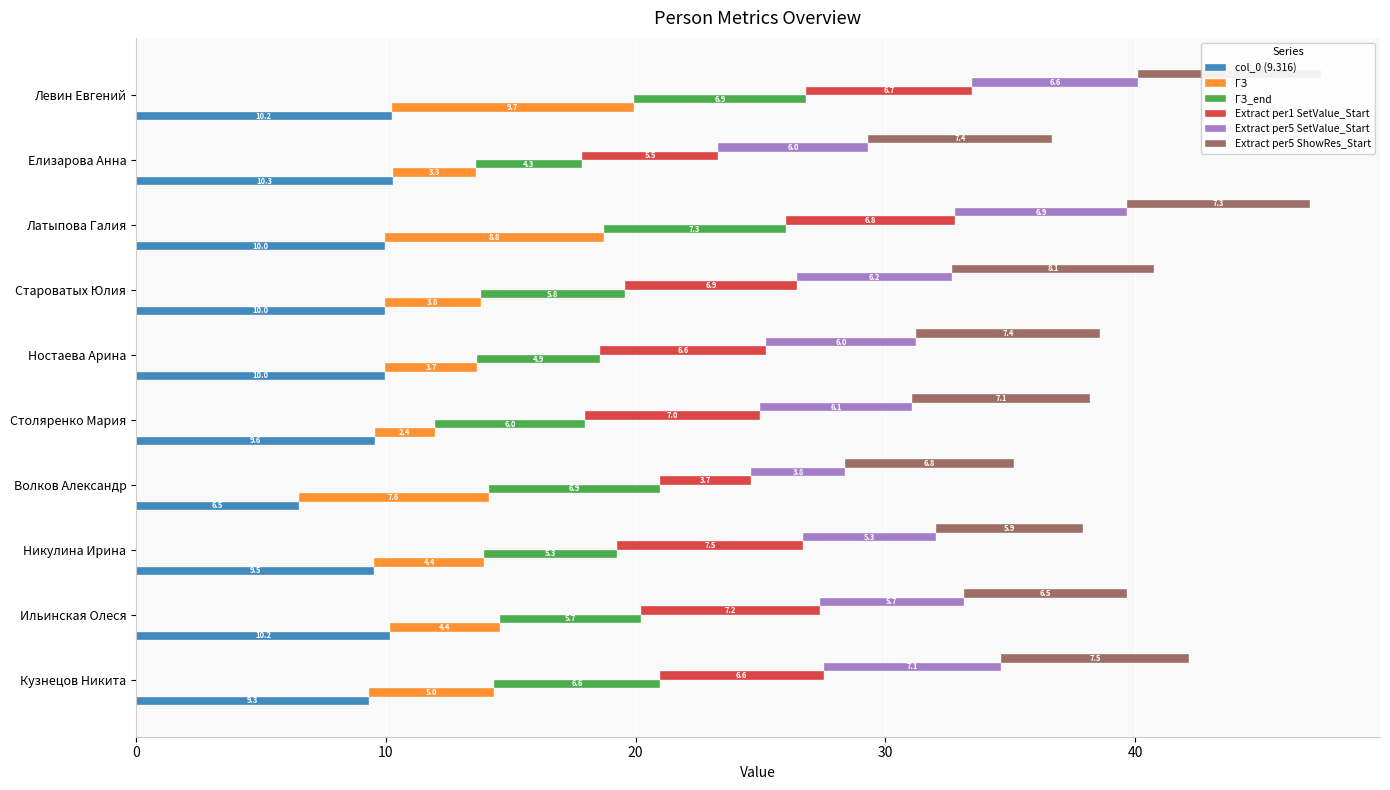

What is the sum of all Extract per5 ShowRes_Start values?

71.3